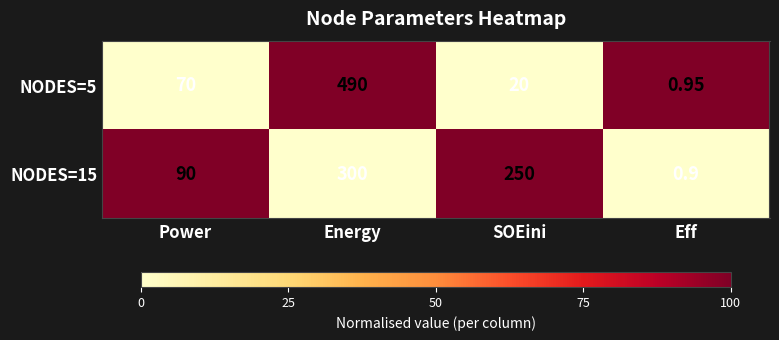

At which label is NODES=15 closest to 150?

Power